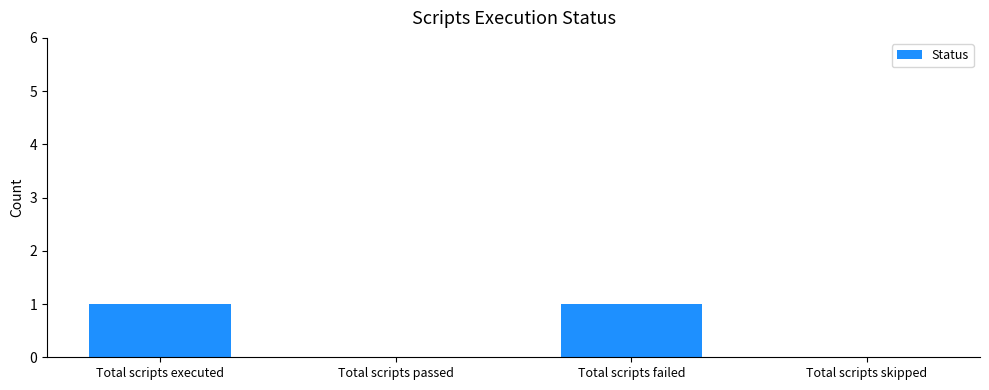

The chart shows a value of 2 at Total scripts executed. True or false?

False